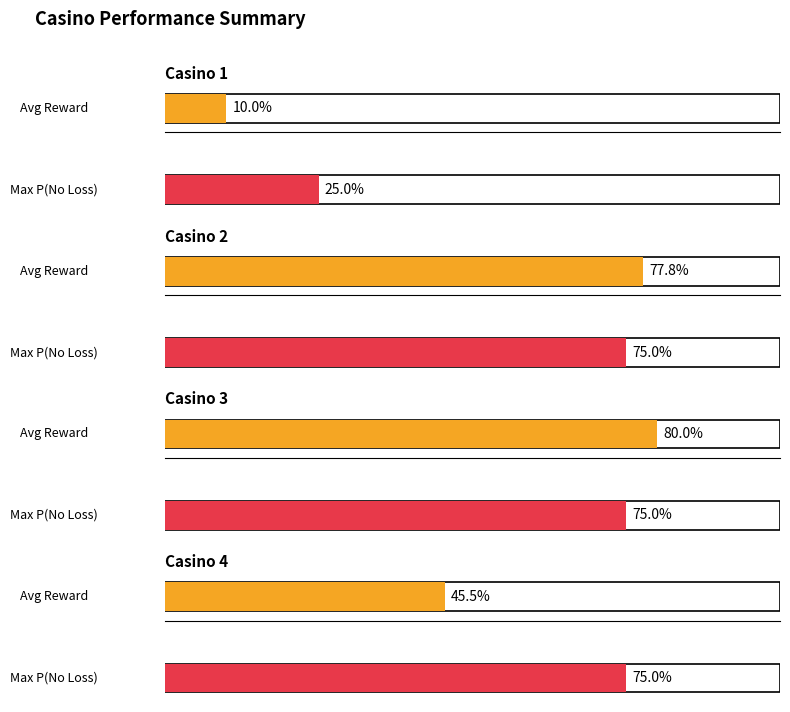

At how many categories does at least one series exceed 0?

4